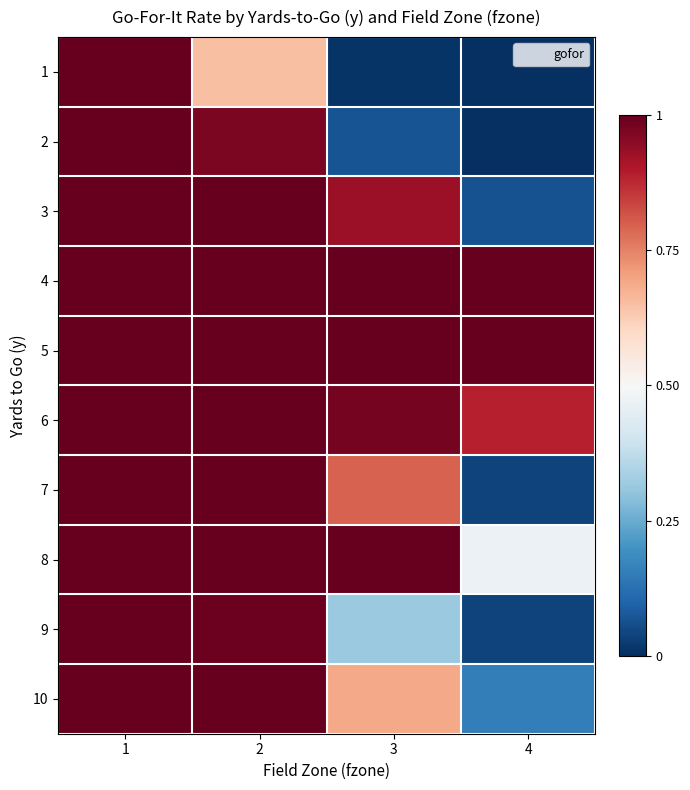

Reading left to right, transcribe all the data shown in this chart.

1: 1=1.0	2=0.7	3=0.0	4=0.0
2: 1=1.0	2=1.0	3=0.1	4=0.0
3: 1=1.0	2=1.0	3=0.9	4=0.1
4: 1=1.0	2=1.0	3=1.0	4=1.0
5: 1=1.0	2=1.0	3=1.0	4=1.0
6: 1=1.0	2=1.0	3=1.0	4=0.9
7: 1=1.0	2=1.0	3=0.8	4=0.0
8: 1=1.0	2=1.0	3=1.0	4=0.5
9: 1=1.0	2=1.0	3=0.3	4=0.0
10: 1=1.0	2=1.0	3=0.7	4=0.2